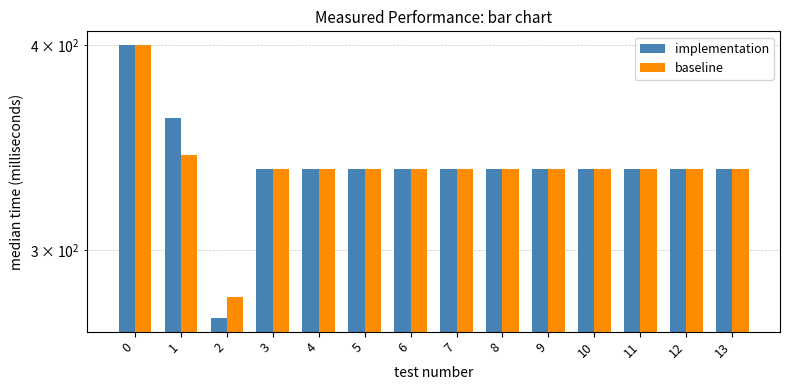

Reading left to right, transcribe all the data shown in this chart.

implementation: 400.0	361.1	272.7	336.0	336.0	336.0	336.0	336.0	336.0	336.0	336.0	336.0	336.0	336.0
baseline: 400.0	342.7	281.0	336.0	336.0	336.0	336.0	336.0	336.0	336.0	336.0	336.0	336.0	336.0